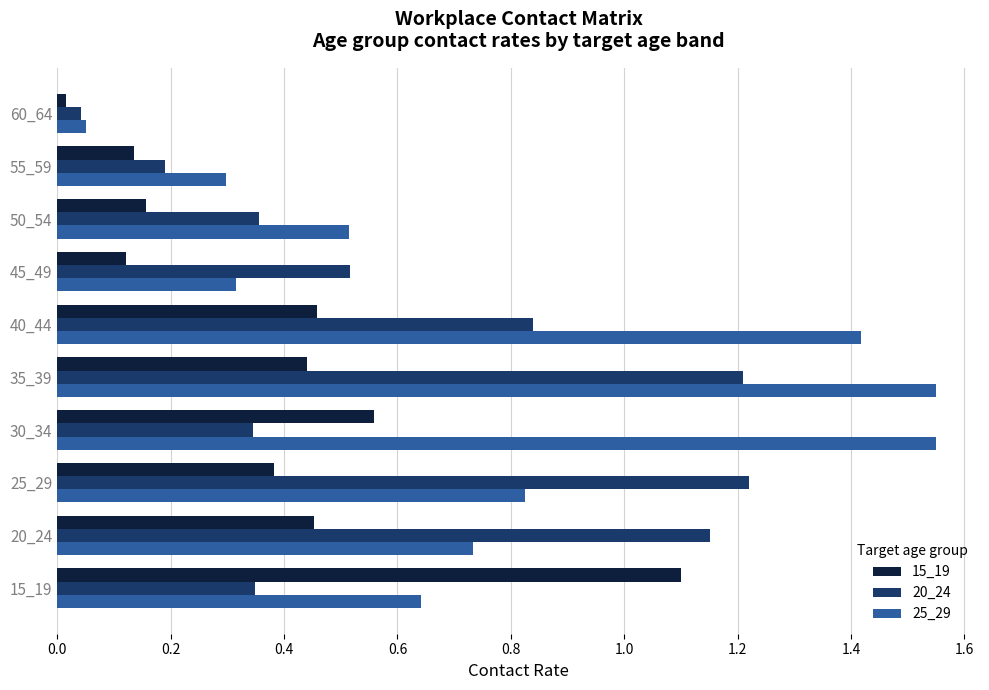

How many categories are shown in the chart?

10